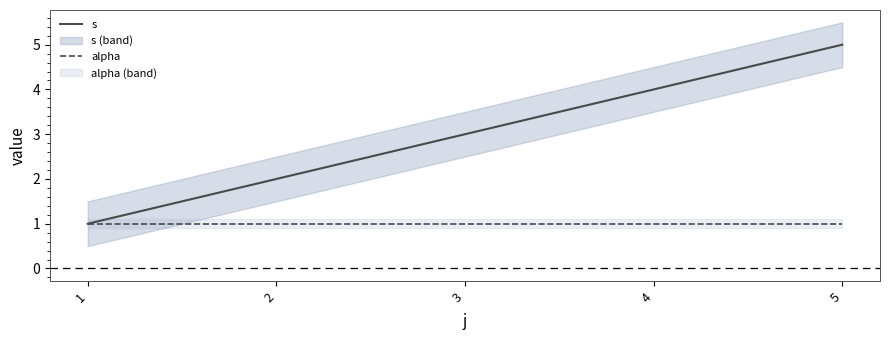

Reading left to right, list all the values displayed in this chart.

s: 1=1	2=2	3=3	4=4	5=5
alpha: 1=1	2=1	3=1	4=1	5=1